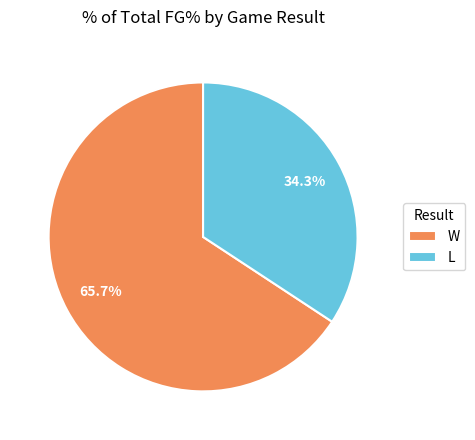

How many slices are in this pie chart?

2